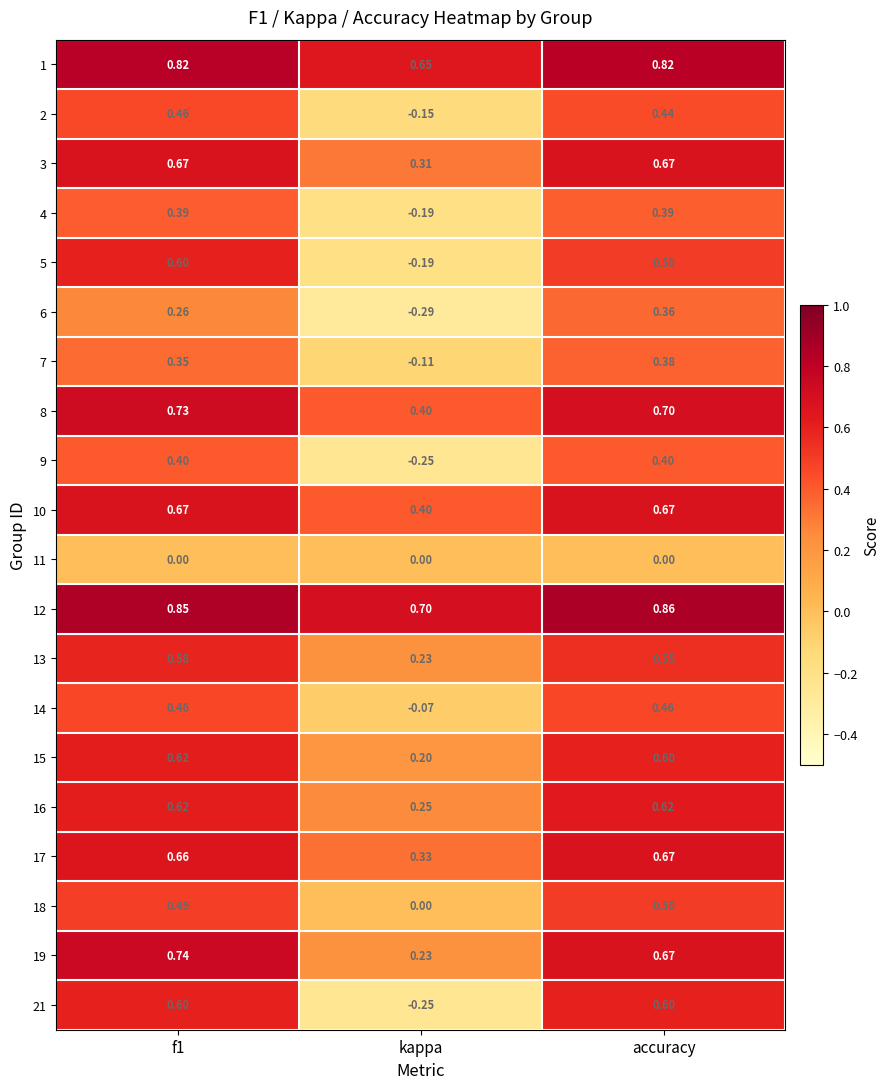

Which series has the largest range (max minus min)?

21